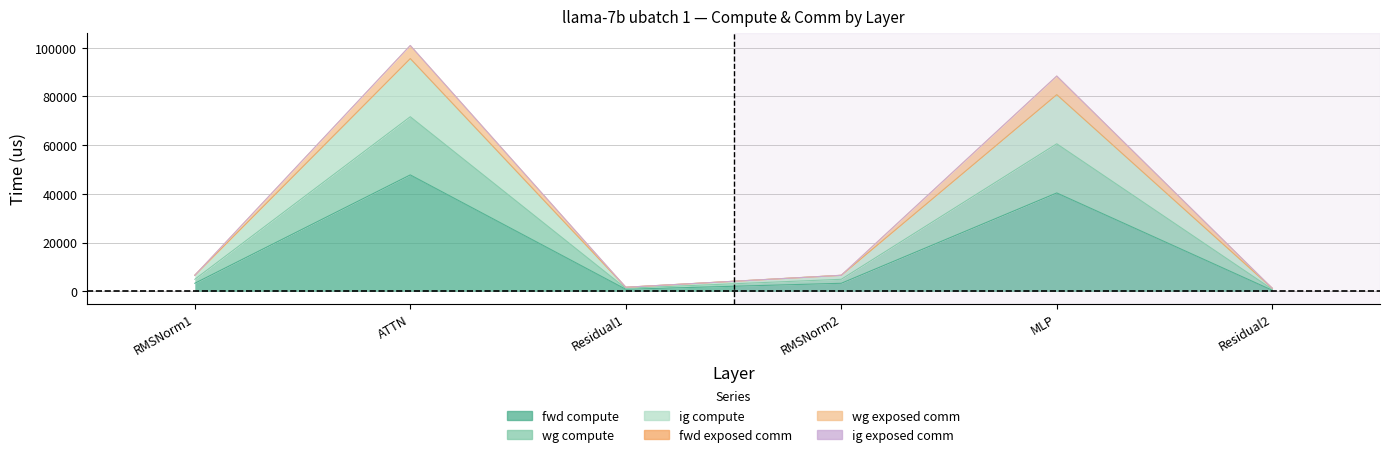

Is it true that fwd compute equals 67990.6 at MLP?

False